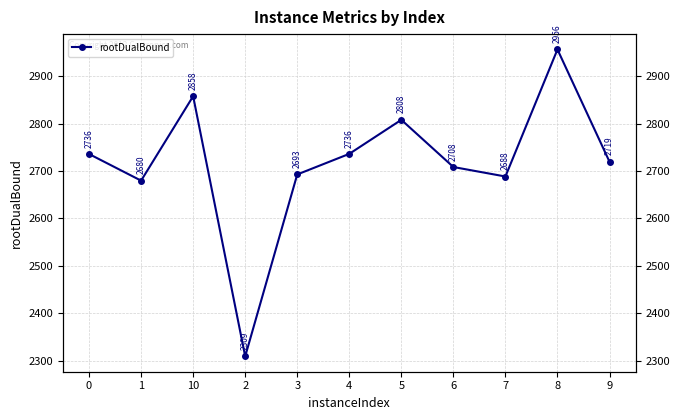

Which label corresponds to the largest value in the chart?

8